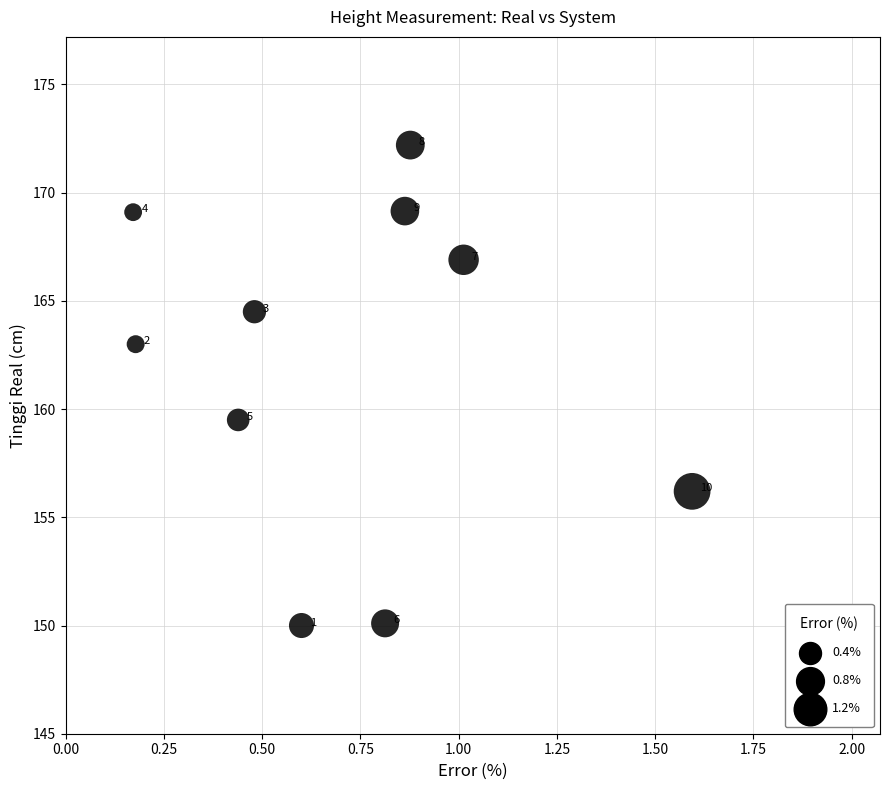

What is the range of X values (max minus min)?

1.4